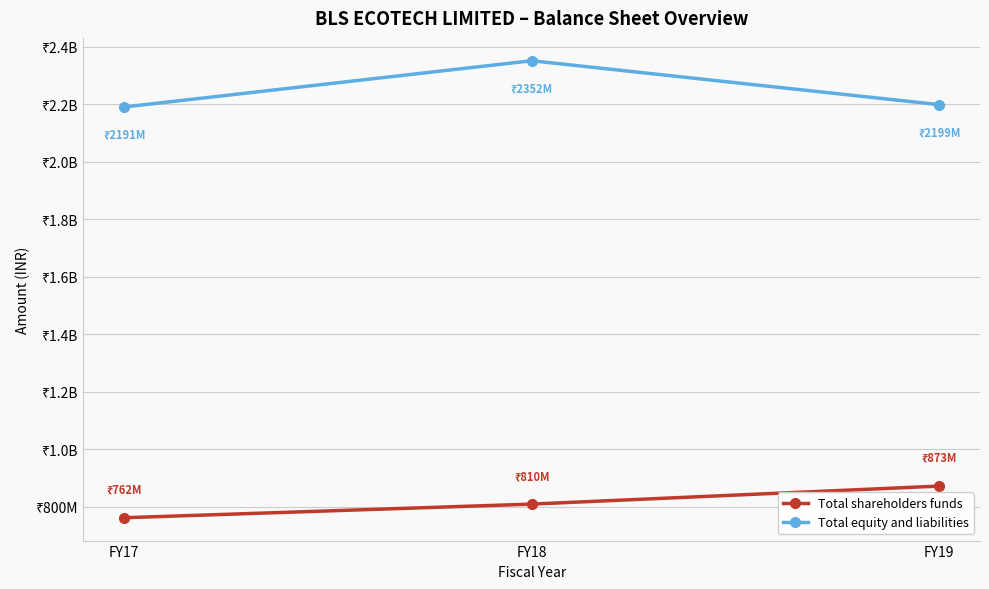

Rank the series by their average value, from lowest to highest.

Total shareholders funds, Total equity and liabilities